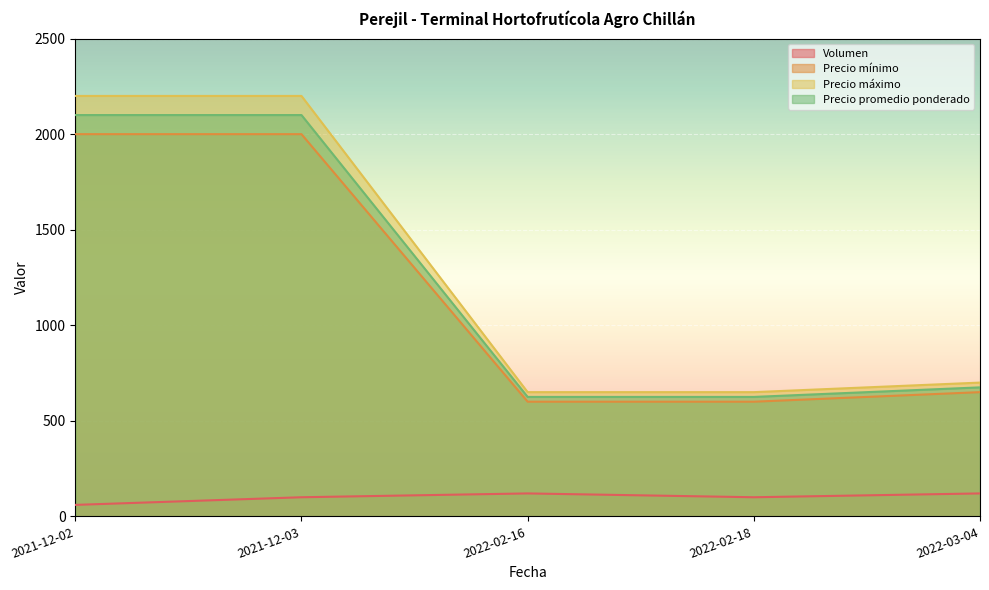

What is the average value of the Volumen series?

100